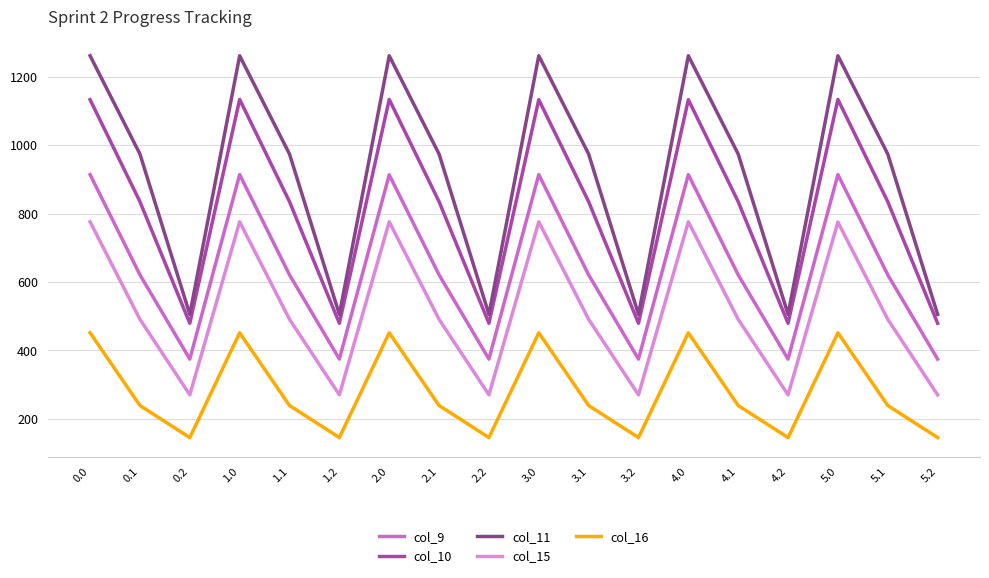

Which series has the largest range (max minus min)?

col_11